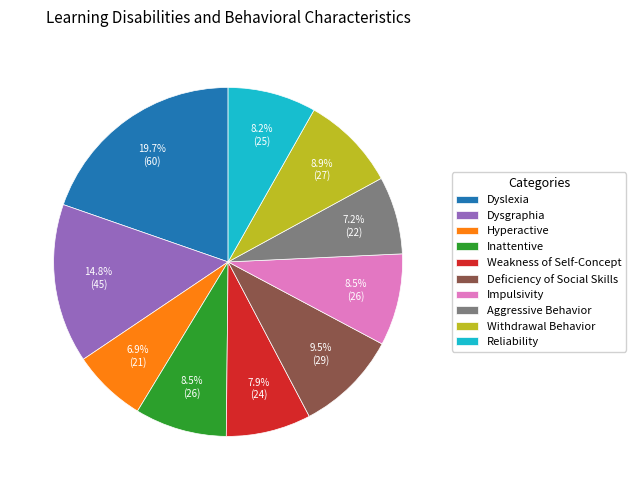

Between Dyslexia and Dysgraphia, which is larger?

Dyslexia